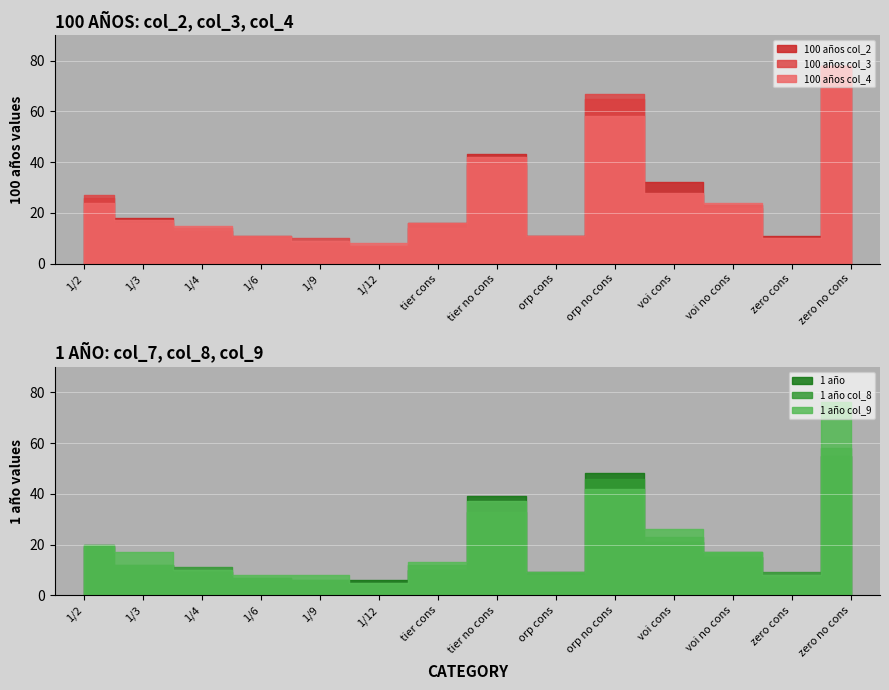

Which series has the largest total across all categories?

100 años col_2